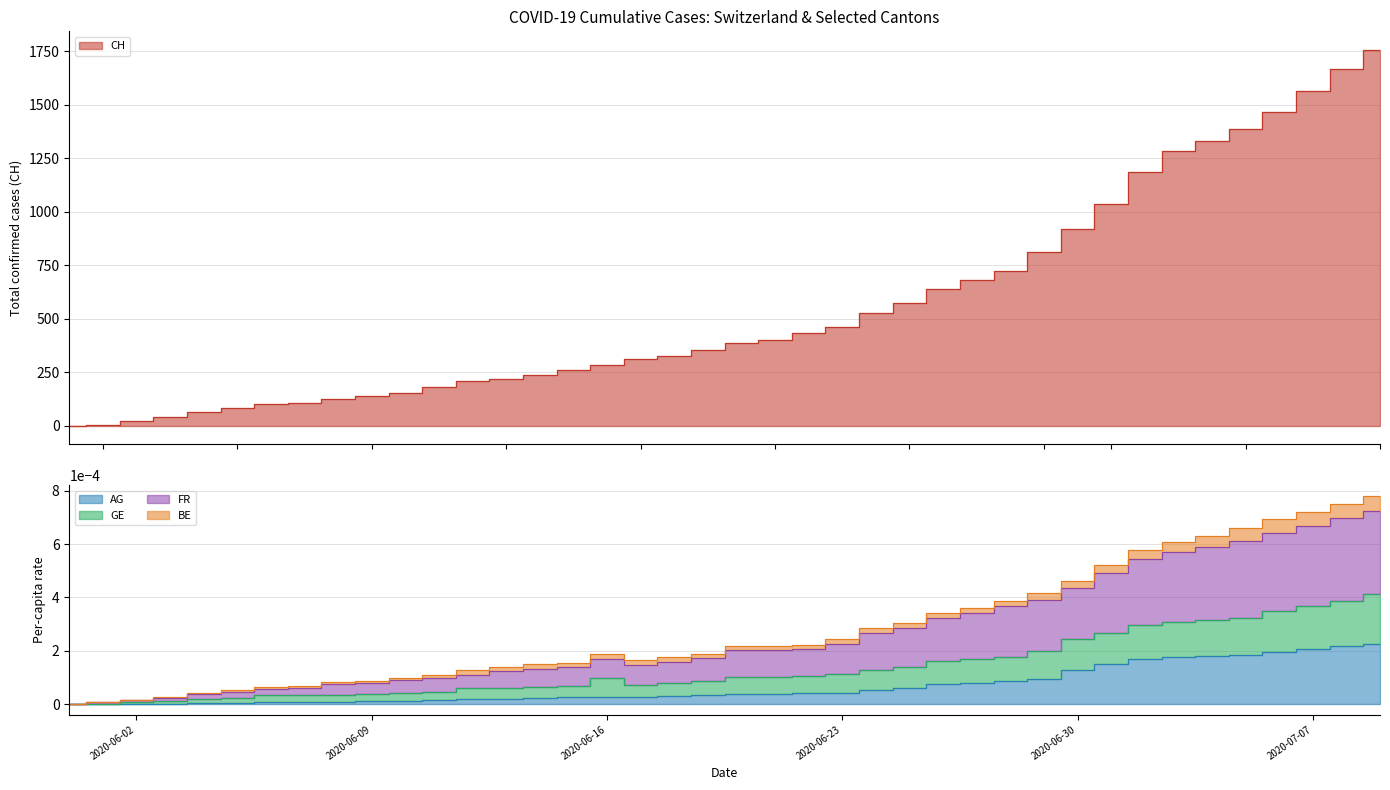

True or false: CH has a value of 169.3 at 2020-06-27.

False